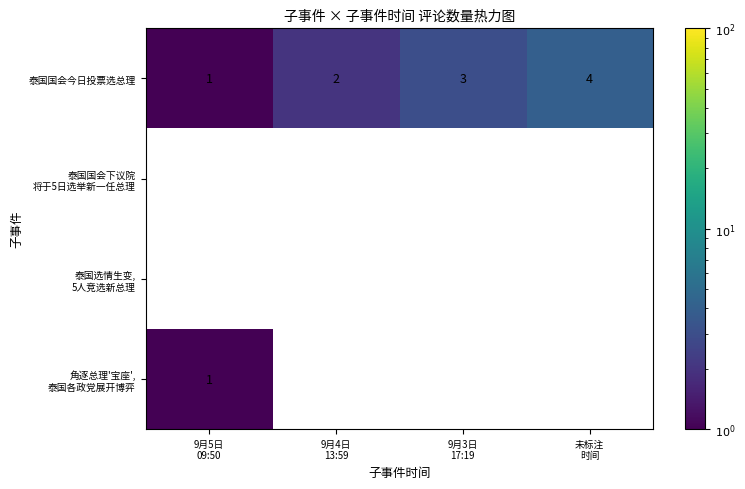

What is the sum of all 泰国国会今日投票选总理 values?

10